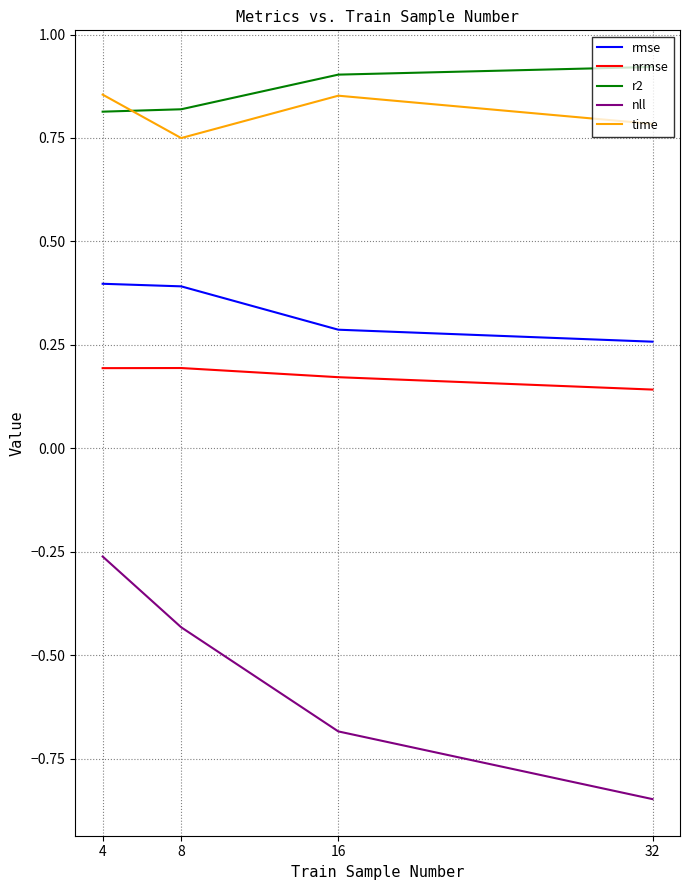

At which label is nll closest to 0?

4